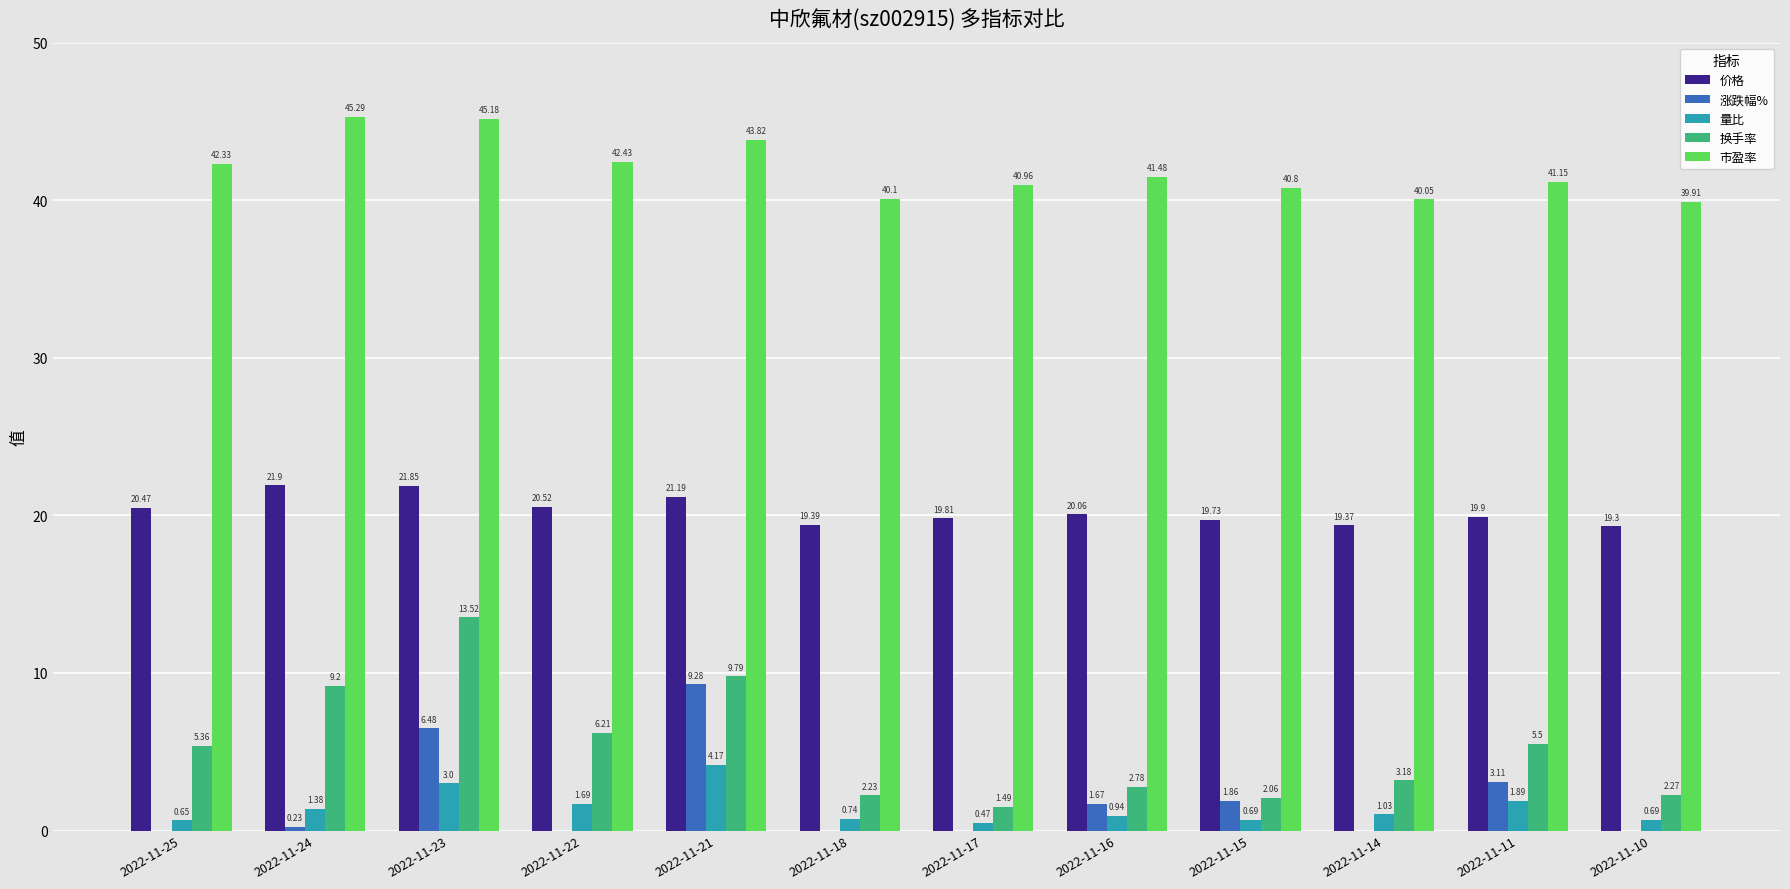

Rank the series at 2022-11-23 from highest to lowest value.

市盈率, 价格, 换手率, 涨跌幅%, 量比